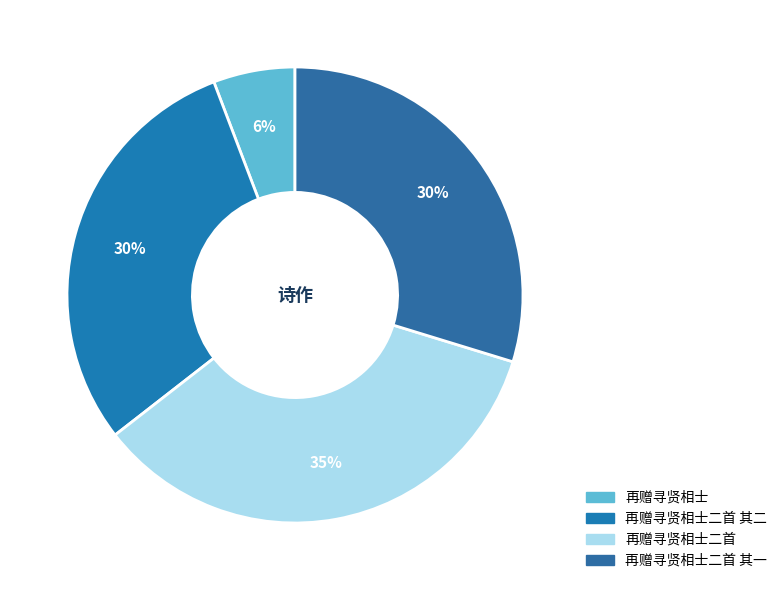

To the nearest percent, what is the difference between the largest and smallest slice percentages?

29%